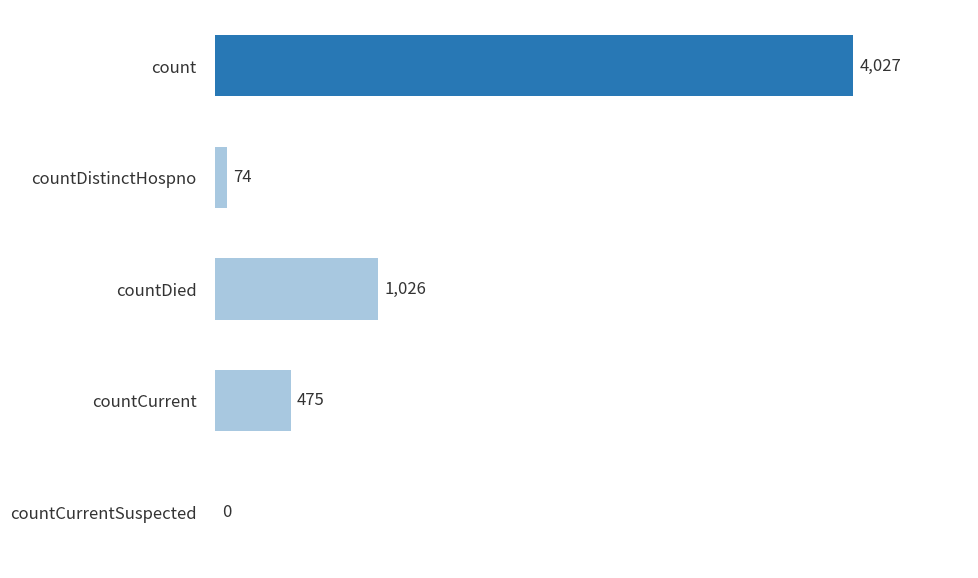

What is the sum of all values?

5602